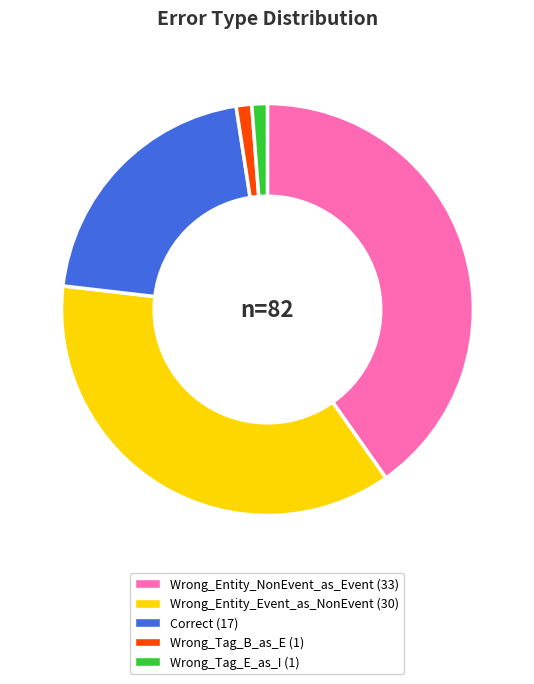

What is the largest slice in the pie chart?

Wrong_Entity_NonEvent_as_Event